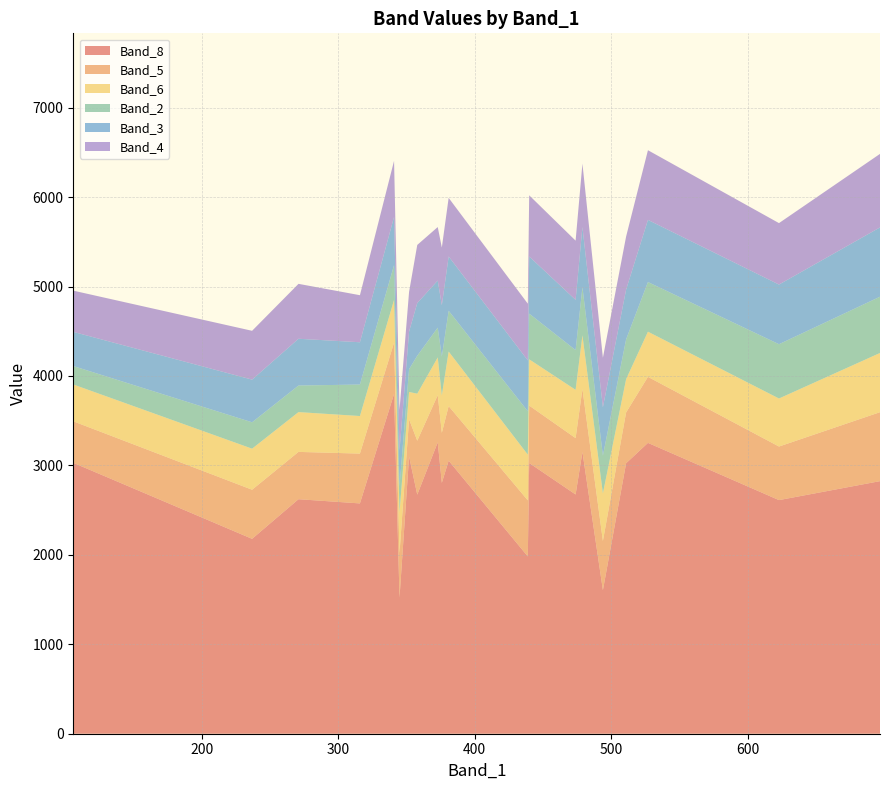

What is the minimum value for Band_8?

1521